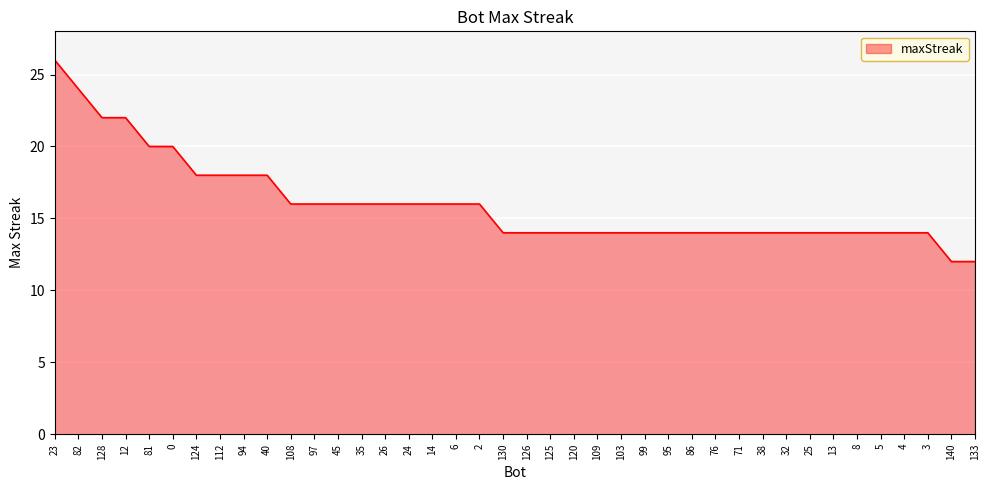

How many lines are shown in the chart?

1